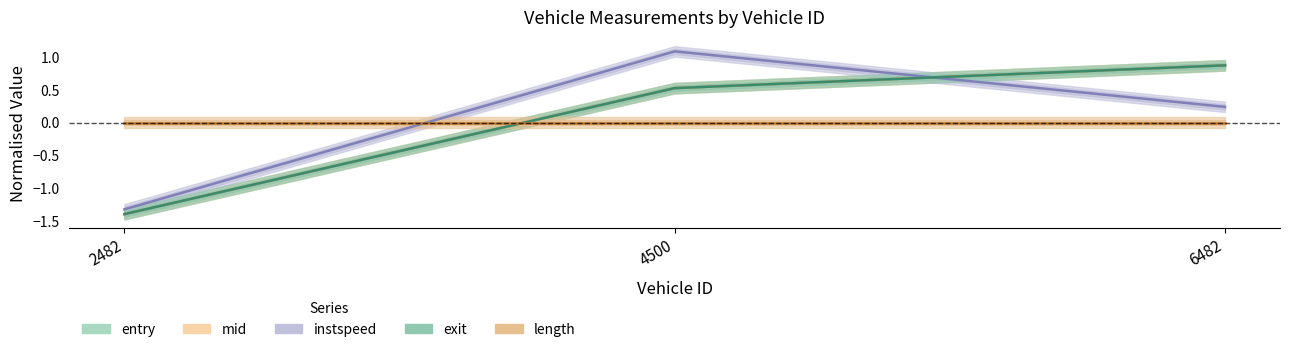

Which category has the highest value in the exit series?

6482